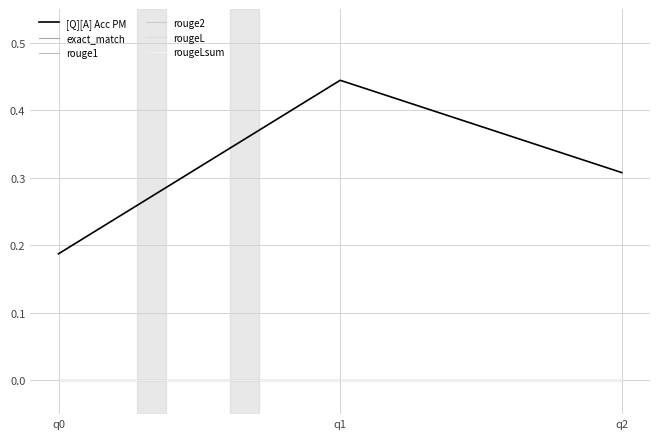

Is this an area chart (filled region under the line)?

No